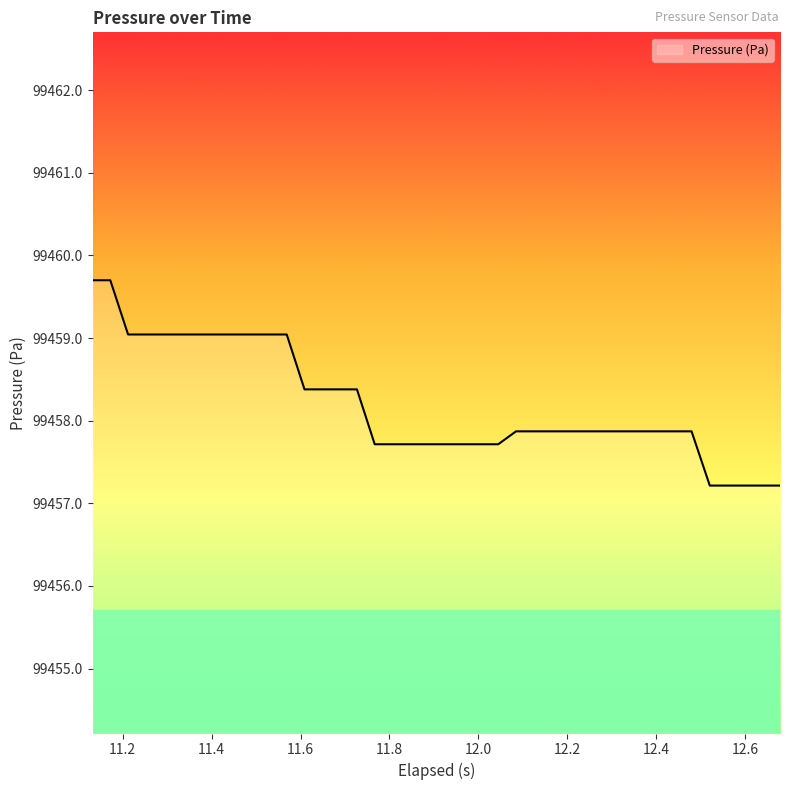

What is the sum of all values?

3978327.7